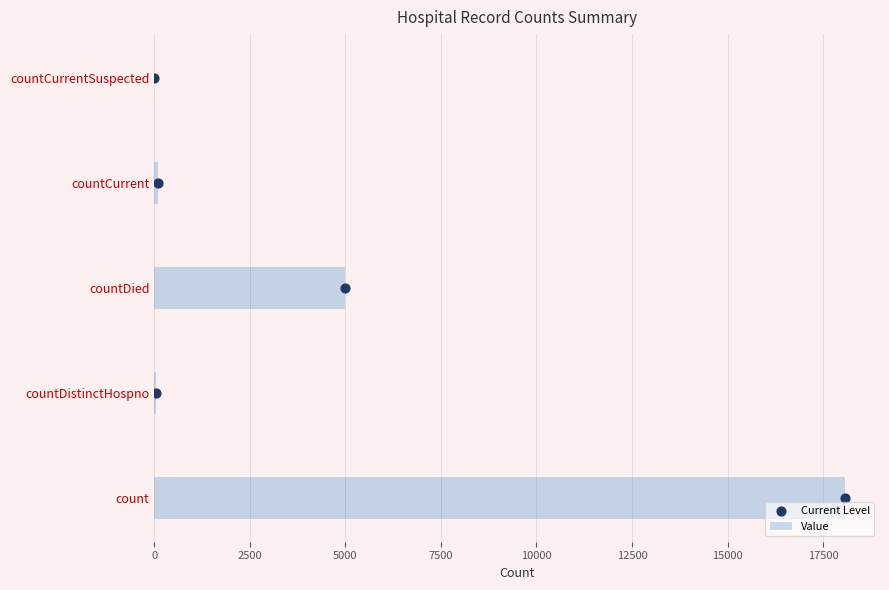

What are all the series names shown in the legend?

Value, Current Level